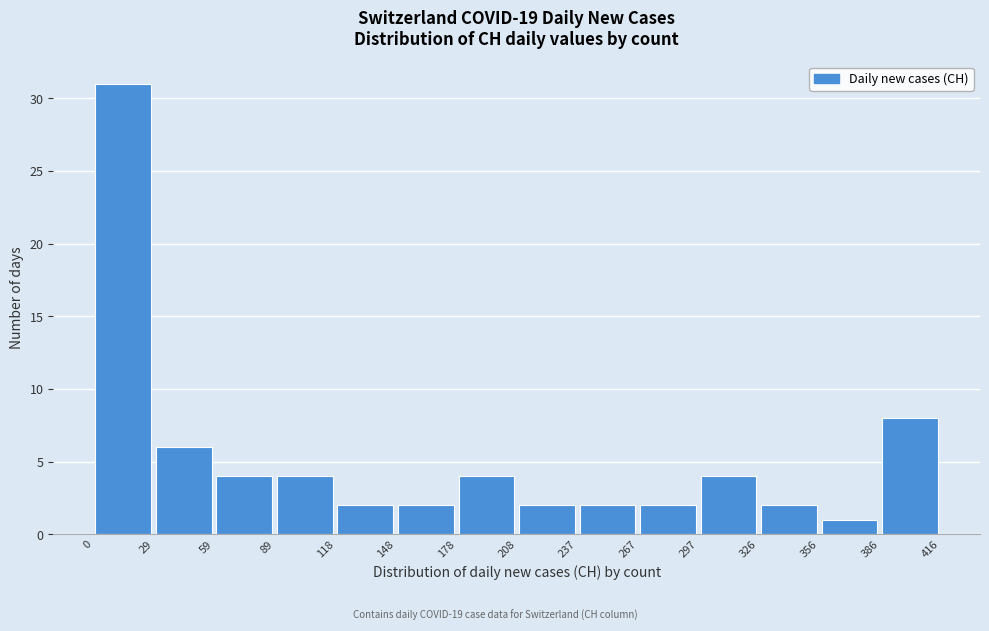

What is the height of the bar covering 89 to 118 on the x-axis? The values are not printed on the chart, so give them approximately, as read against the axis.

4